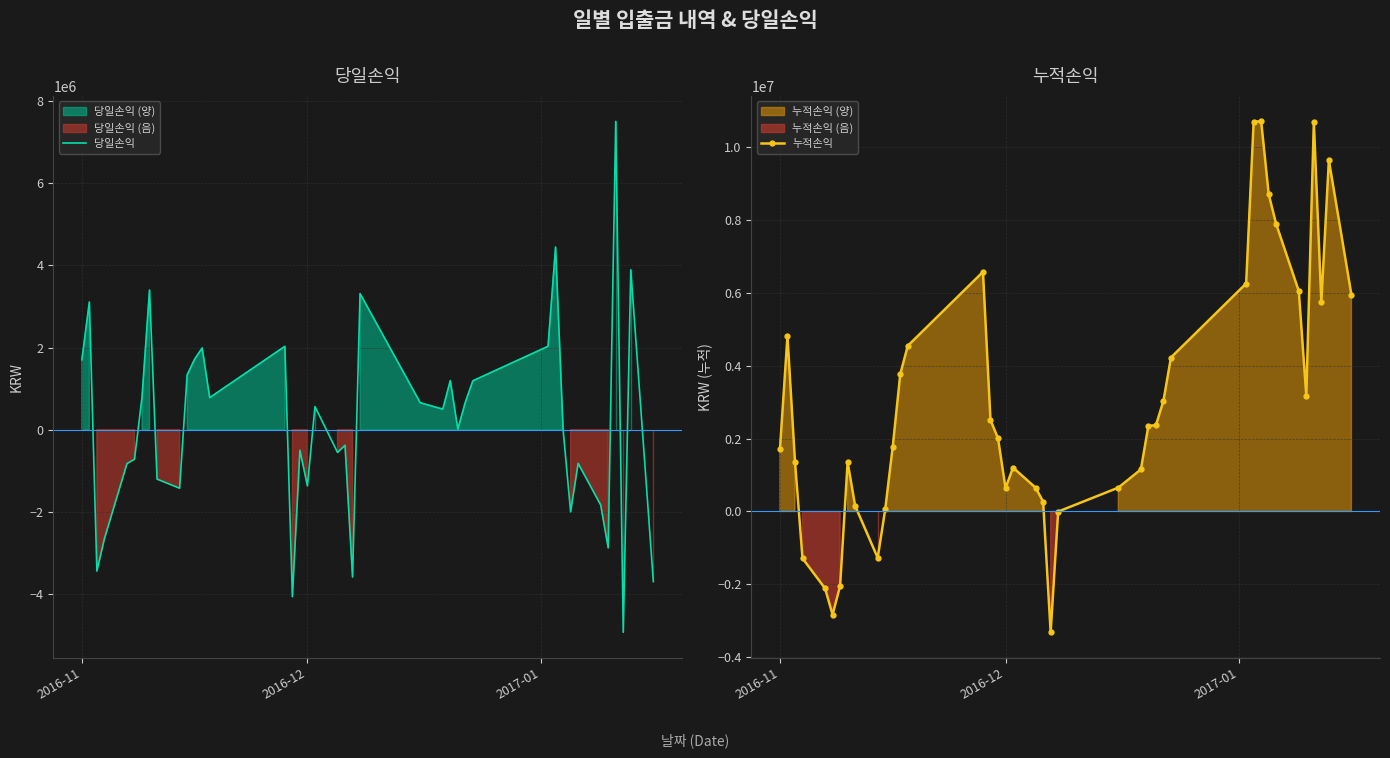

Which series has the largest total across all categories?

누적손익